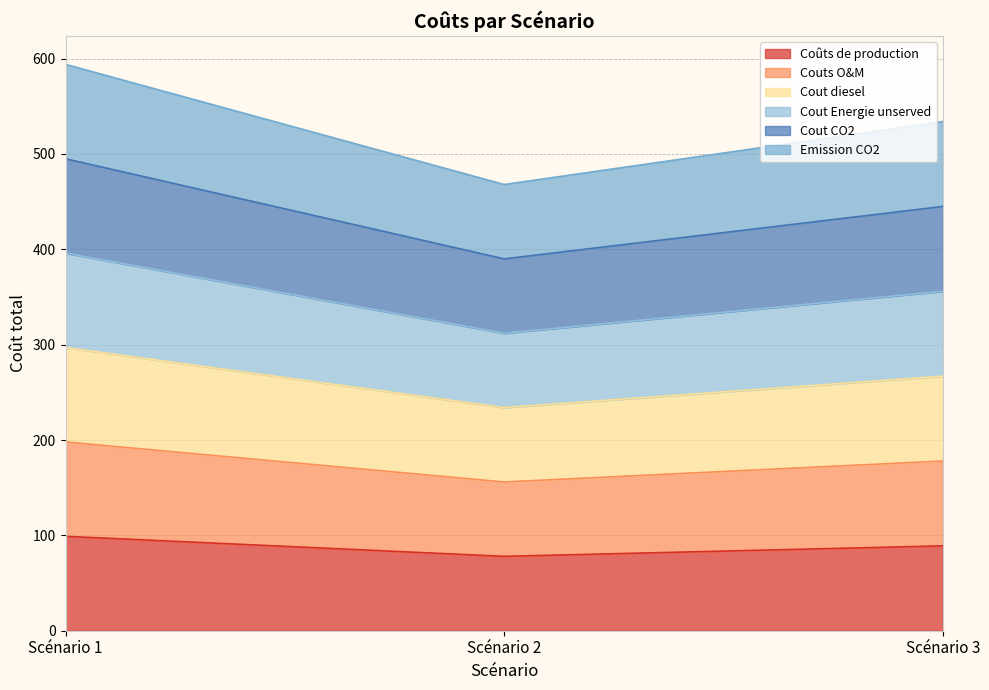

At Scénario 1, list the series in order from largest to smallest.

Cout CO2, Emission CO2, Cout Energie unserved, Cout diesel, Couts O&M, Coûts de production